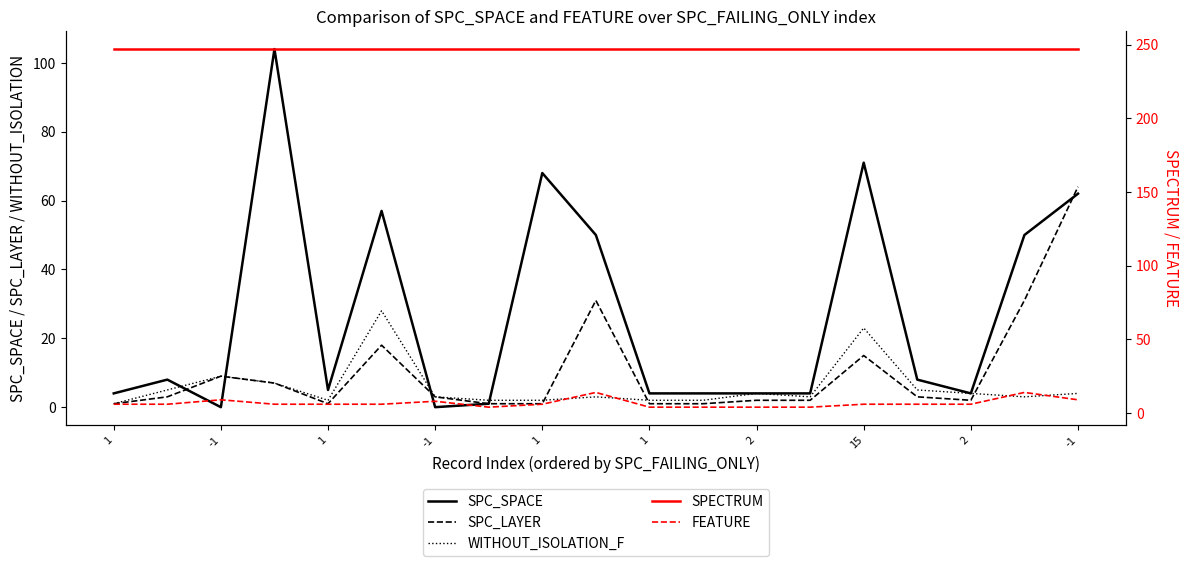

Is it true that SPECTRUM equals 383 at 1?

False